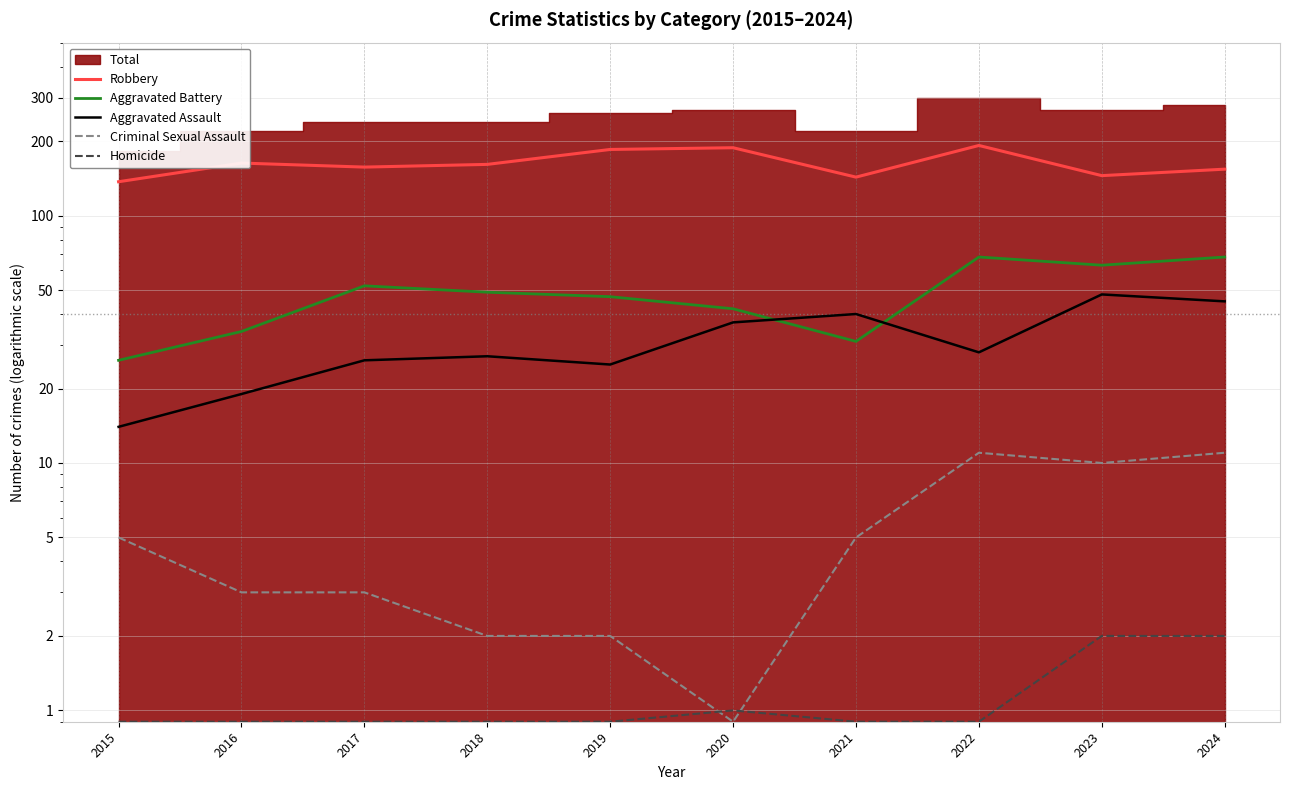

True or false: Criminal Sexual Assault and Homicide intersect in this chart.

True